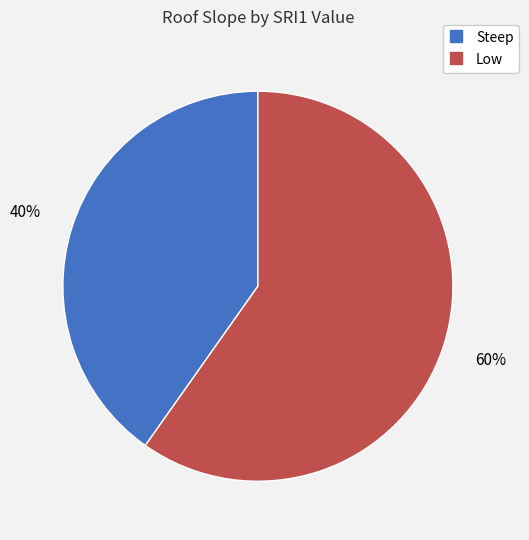

Count the number of slices in the pie.

2